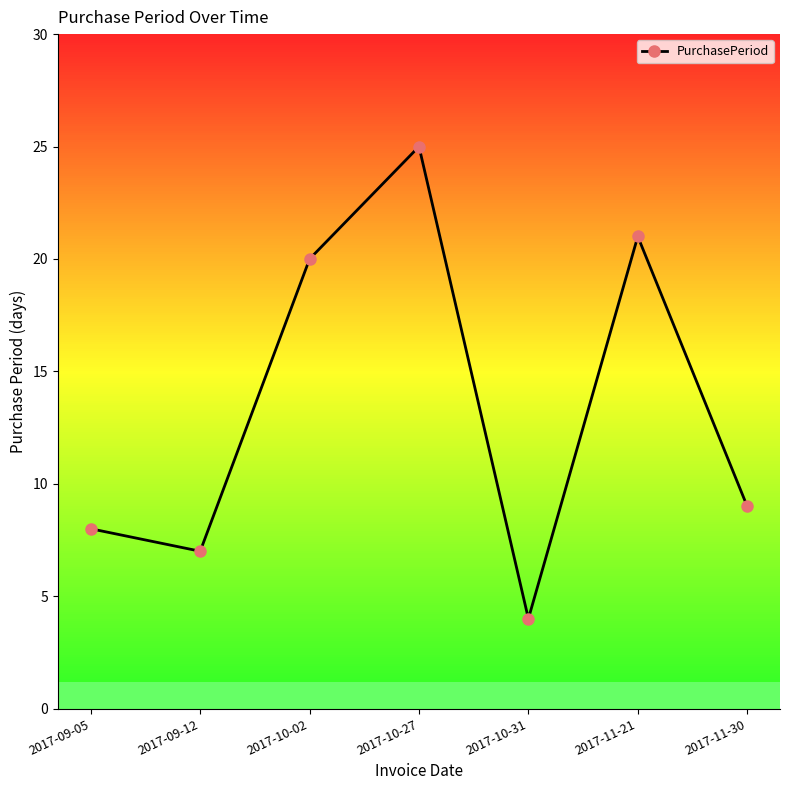

How many lines are shown in the chart?

1